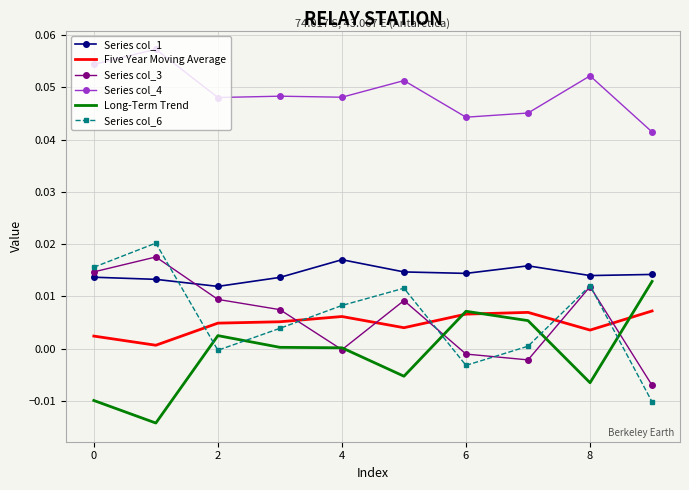

True or false: Series col_3 and Series col_4 intersect in this chart.

False